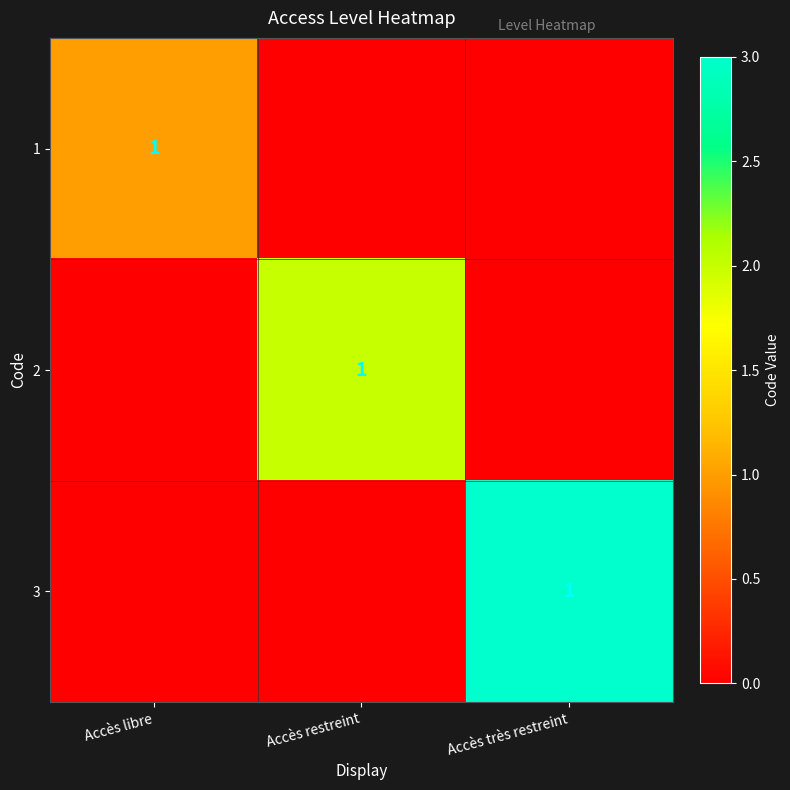

List the labels in order of 3 value, smallest first.

Accès libre, Accès restreint, Accès très restreint